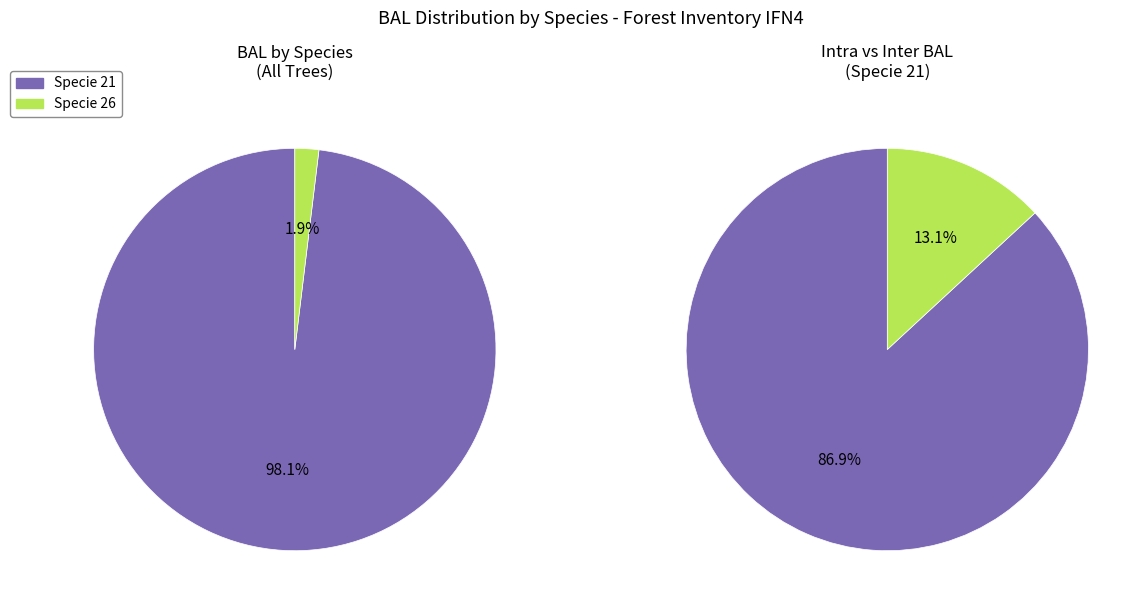

True or false: specie_26 accounts for 41% of the total.

False